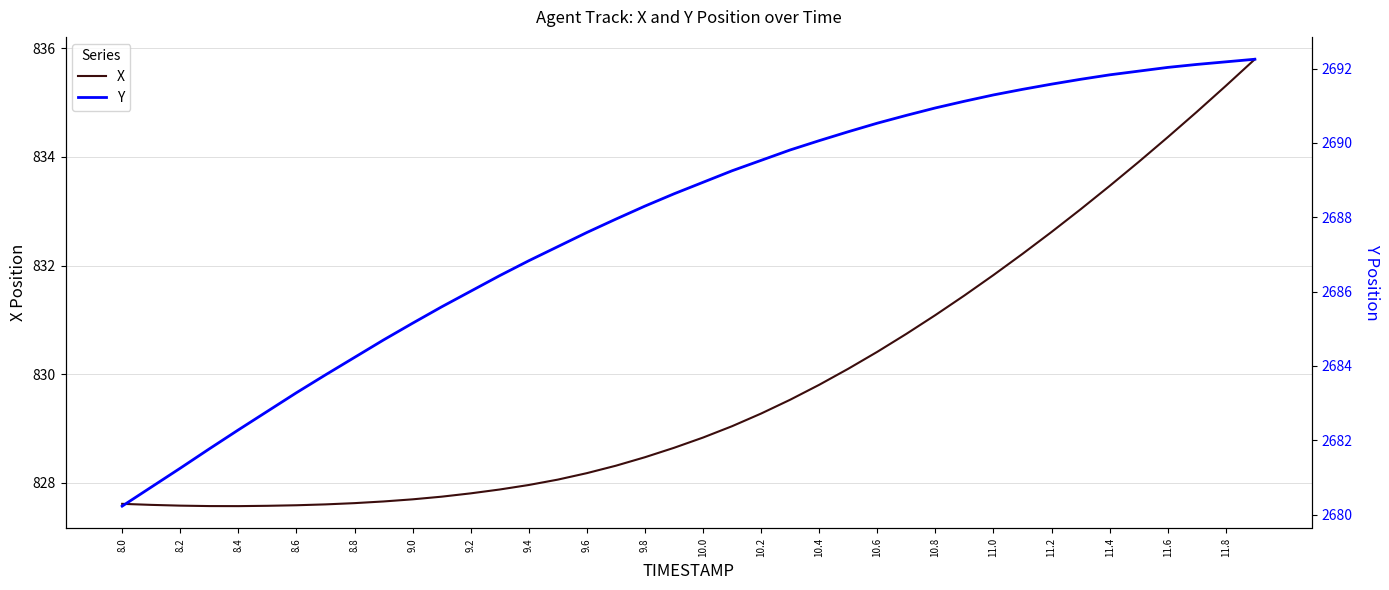

Is it true that X equals 423.0 at 10.4?

False